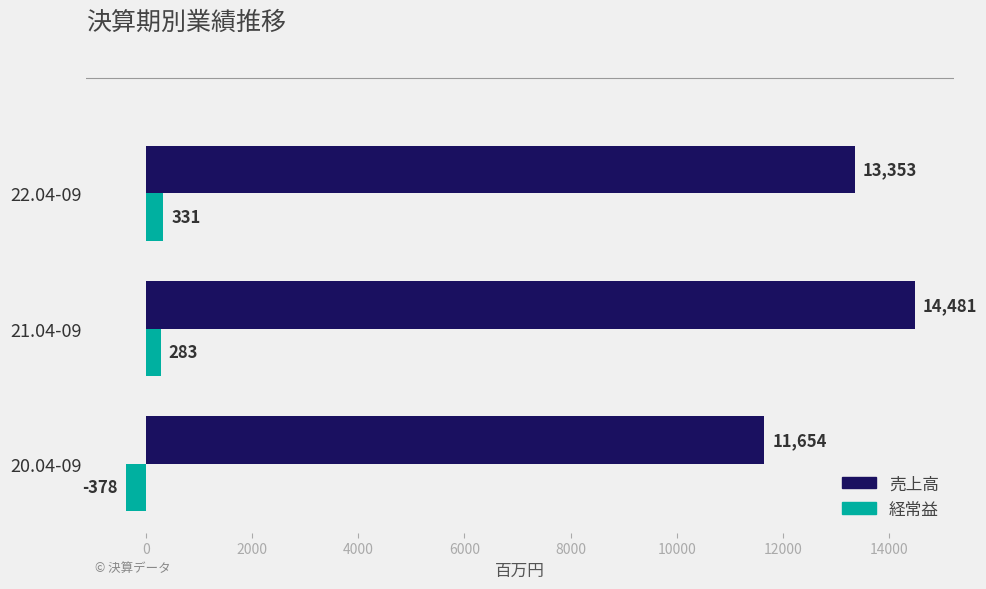

What is the difference between the maximum and minimum values in the 経常益 series?

709